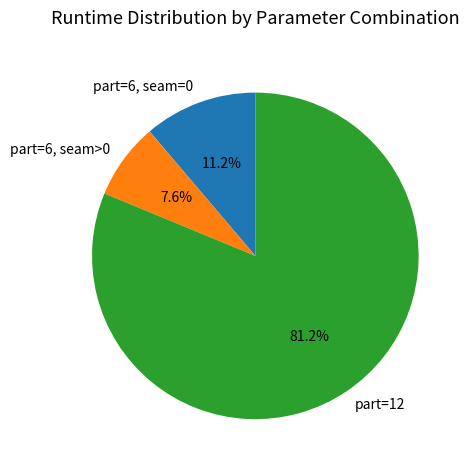

What is the ratio of the value at part=12 to the value at part=6, seam>0?

10.7